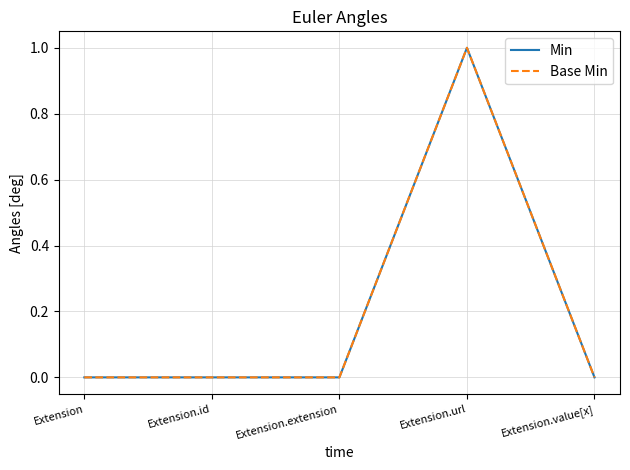

Is this an area chart (filled region under the line)?

No